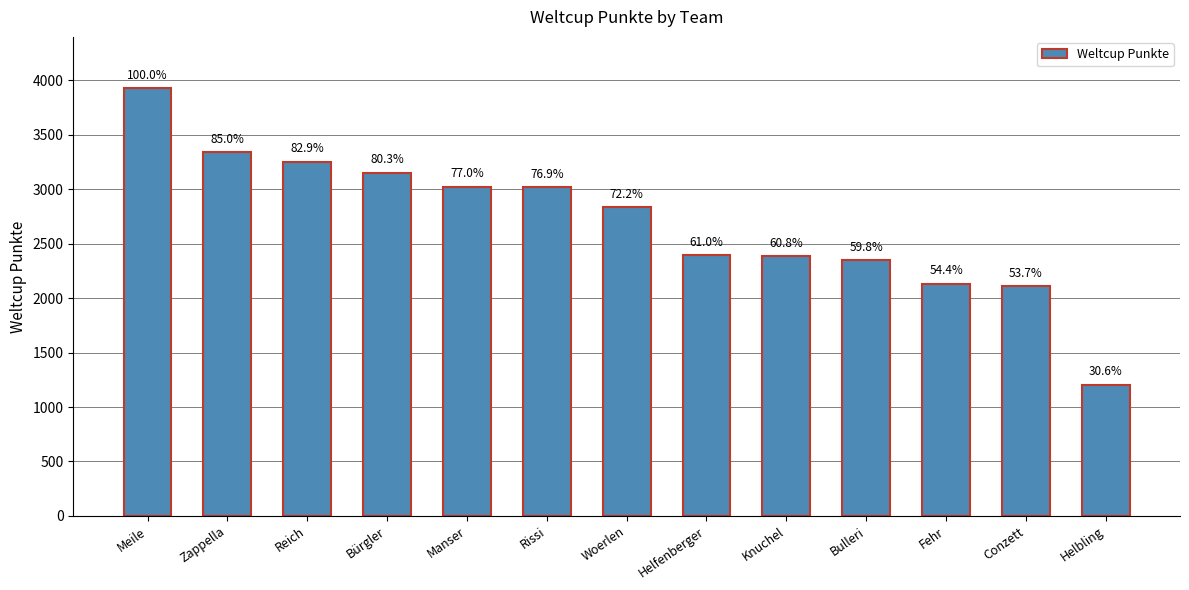

Reading left to right, transcribe all the data shown in this chart.

Meile=3926	Zappella=3339	Reich=3255	Bürgler=3152	Manser=3022	Rissi=3018	Woerlen=2833	Helfenberger=2394	Knuchel=2387	Bulleri=2347	Fehr=2134	Conzett=2108	Helbling=1203